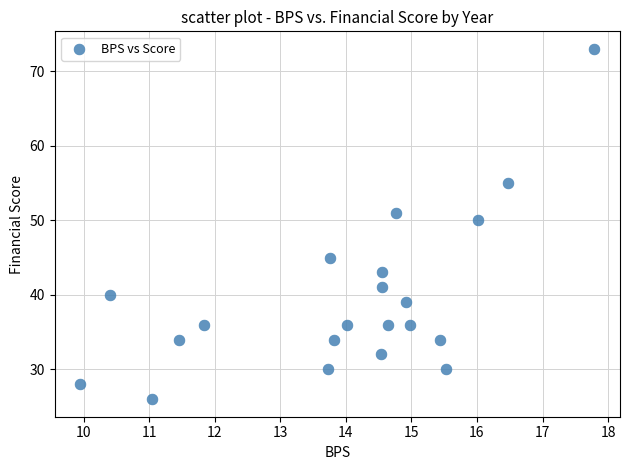

What Y value in the scatter plot is closest to 49?

50